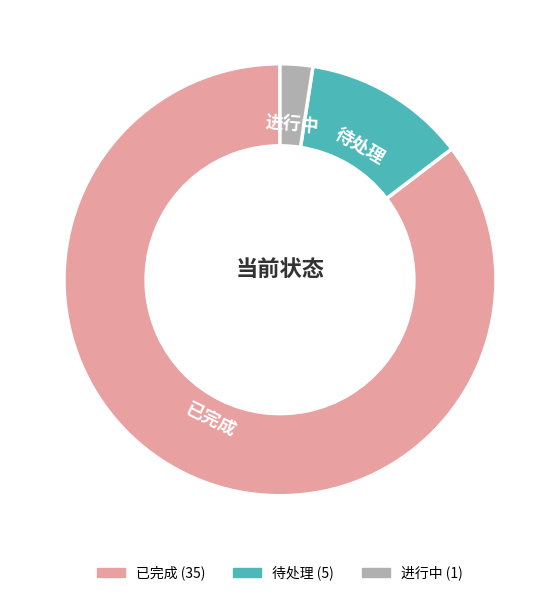

Rank the categories by value from lowest to highest.

进行中, 待处理, 已完成